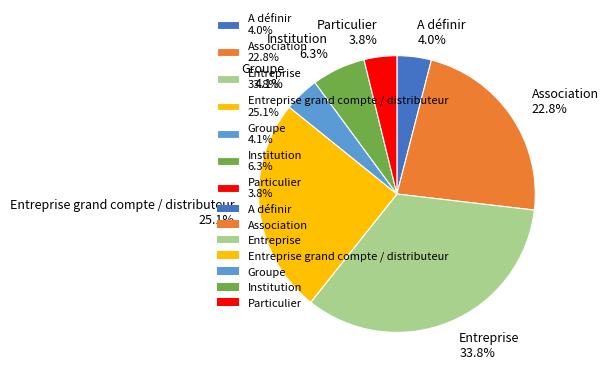

Which slice is the largest?

Entreprise 33.8%